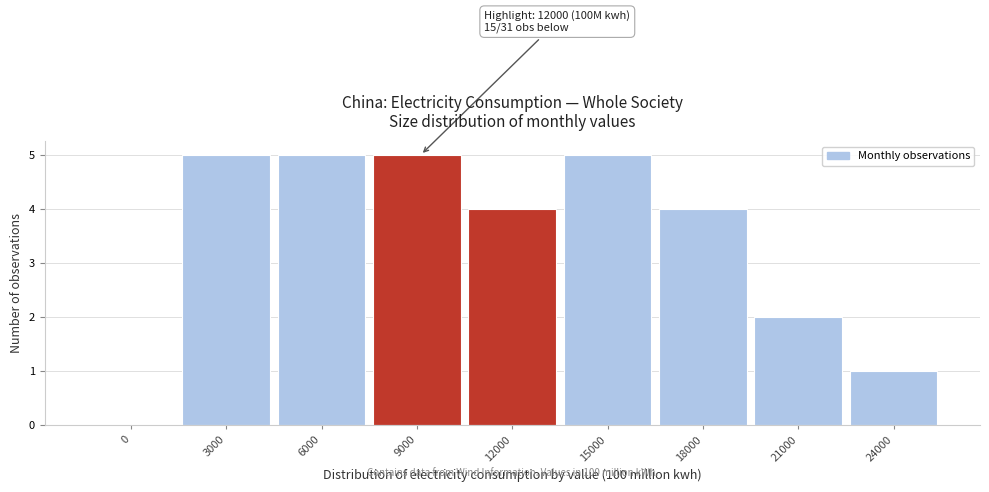

Reading right to left, transcribe all the data shown in this chart.

24000=1	21000=2	18000=4	15000=5	12000=4	9000=5	6000=5	3000=5	0=0